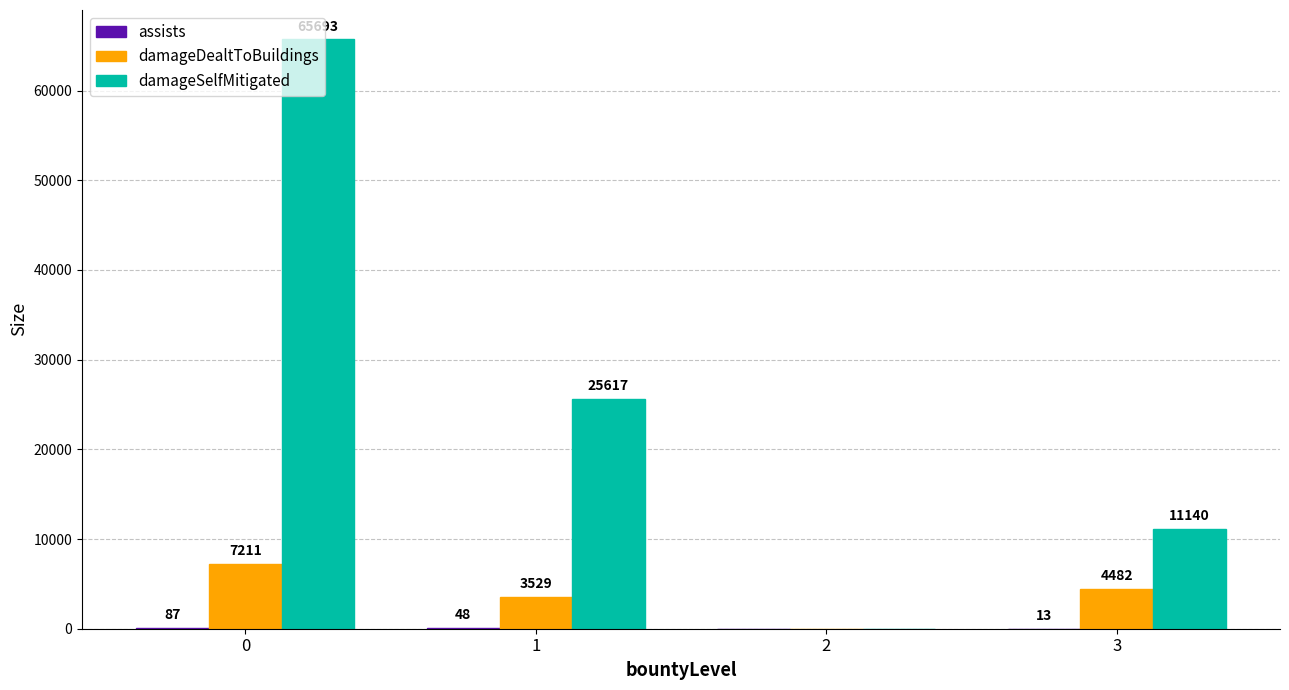

Which series has the largest total across all categories?

damageSelfMitigated